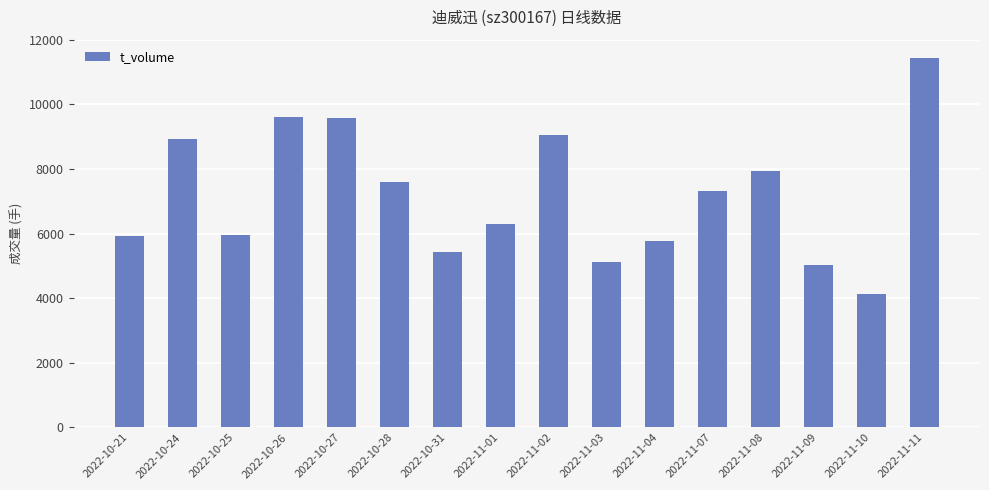

True or false: the data shows 2917 at 2022-10-21.

False